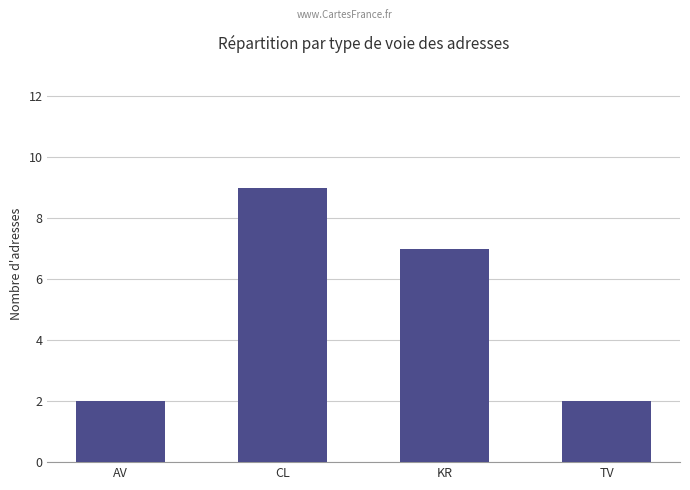

Does the chart contain any negative values?

No